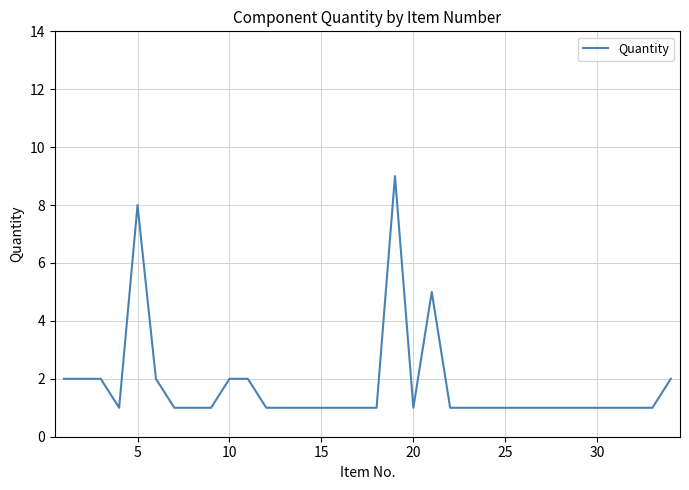

What is the difference between the maximum and minimum values?

8